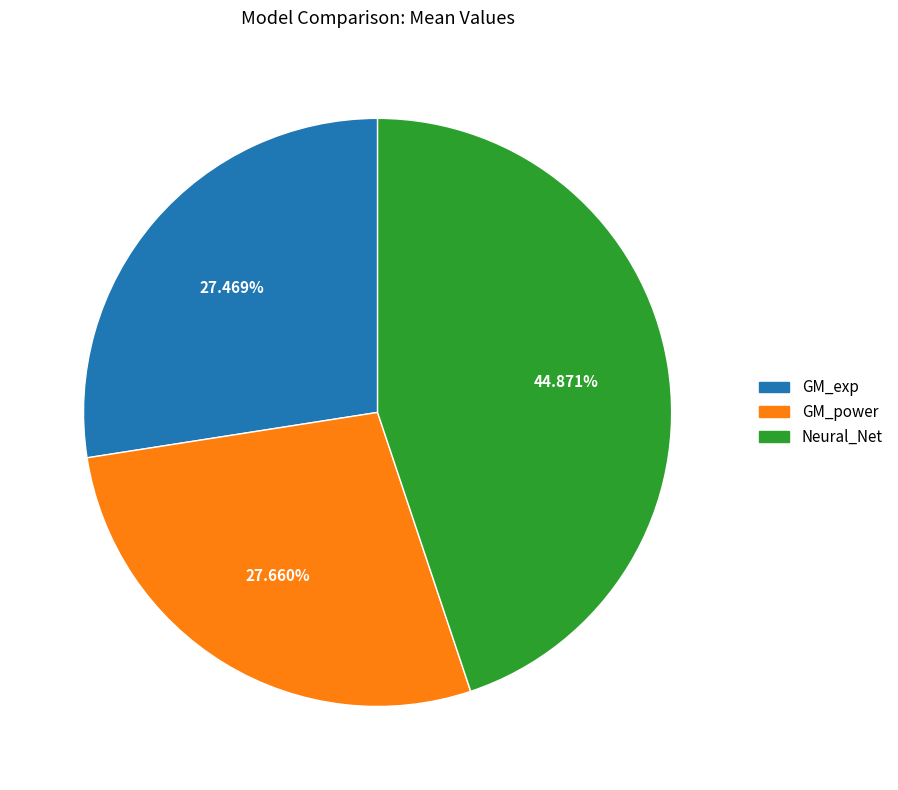

Do GM_power and Neural_Net together represent more than half of the pie?

Yes